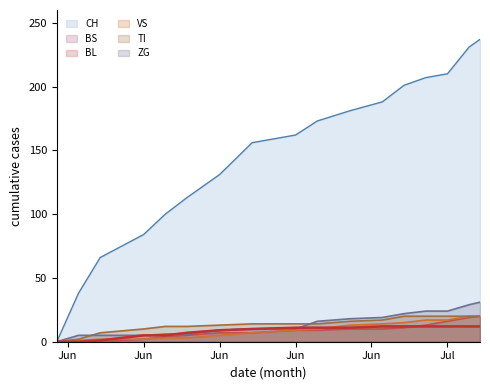

True or false: BL and TI intersect in this chart.

False